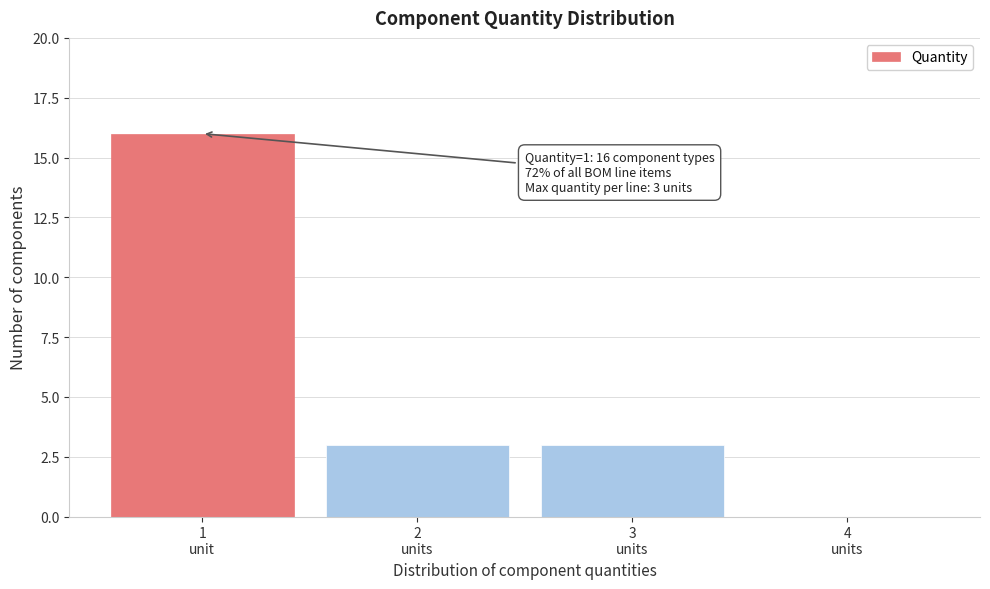

What is the maximum value shown in the chart?

16